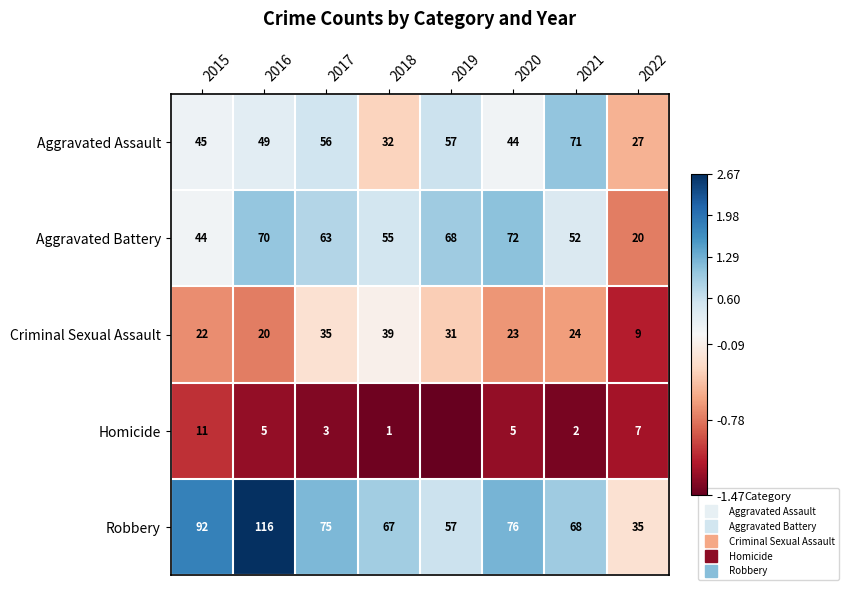

Which series has the largest range (max minus min)?

Robbery